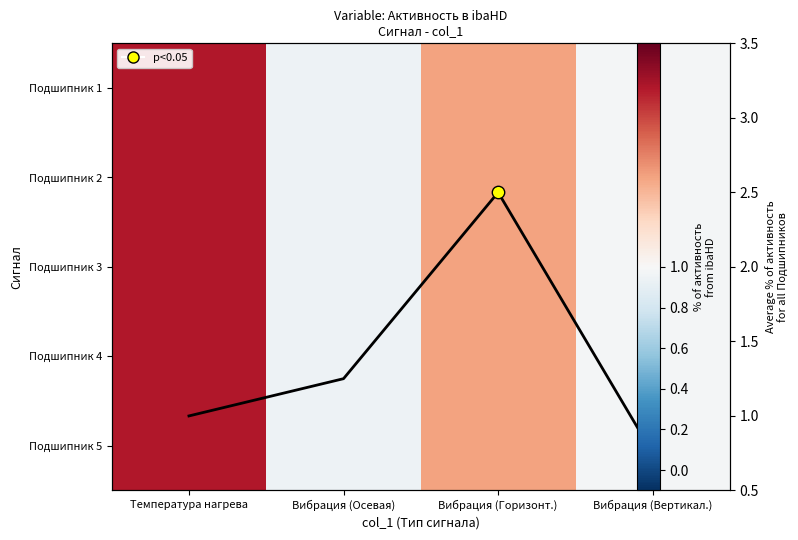

True or false: Avg % активность has a value of 1.2 at Вибрация (Вертикал.).

False